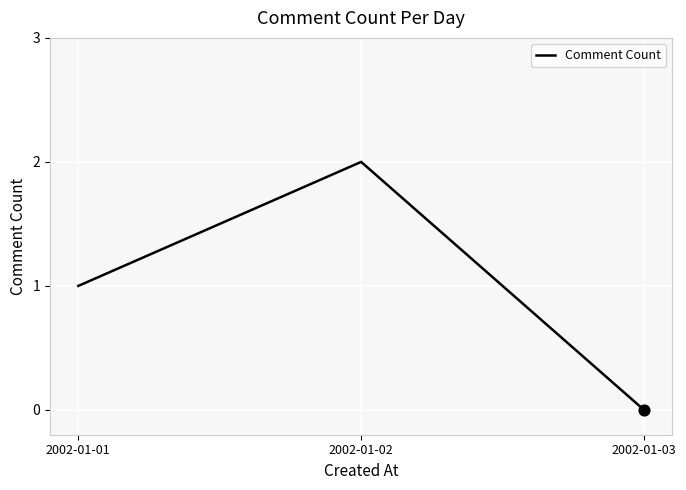

Approximately how many times larger is the value at 2002-01-01 compared to 2002-01-02?

0.5